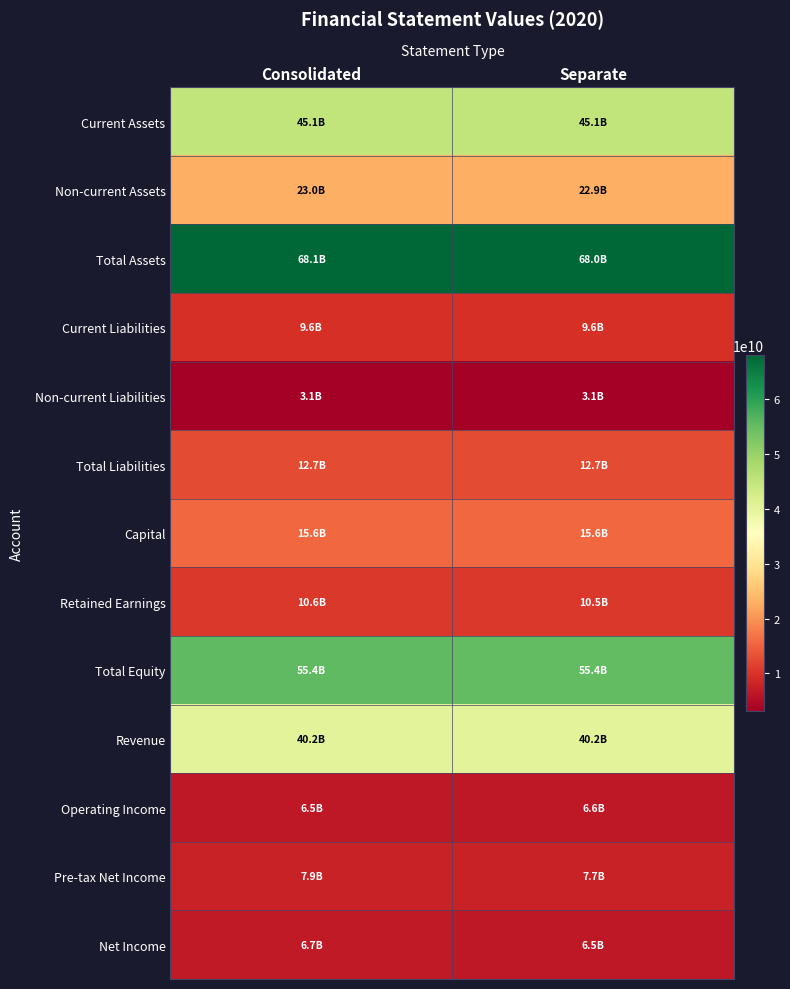

Reading left to right, transcribe all the data shown in this chart.

Current Assets: Consolidated=45107236281	Separate=45107236281
Non-current Assets: Consolidated=22976594289	Separate=22928804666
Total Assets: Consolidated=68083830570	Separate=68036040947
Current Liabilities: Consolidated=9576013378	Separate=9576013378
Non-current Liabilities: Consolidated=3103907056	Separate=3103907056
Total Liabilities: Consolidated=12679920434	Separate=12679920434
Capital: Consolidated=15591574000	Separate=15591574000
Retained Earnings: Consolidated=10597950818	Separate=10494290713
Total Equity: Consolidated=55403910136	Separate=55356120513
Revenue: Consolidated=40203173509	Separate=40203173509
Operating Income: Consolidated=6505924587	Separate=6604199965
Pre-tax Net Income: Consolidated=7865286620	Separate=7707446231
Net Income: Consolidated=6683635566	Separate=6539274301